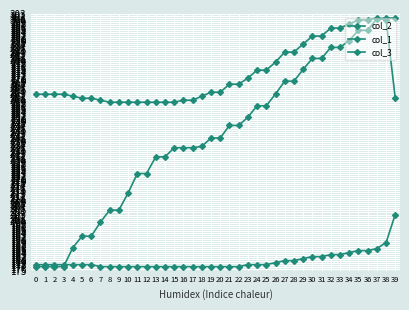

True or false: col_2 and col_1 intersect in this chart.

False